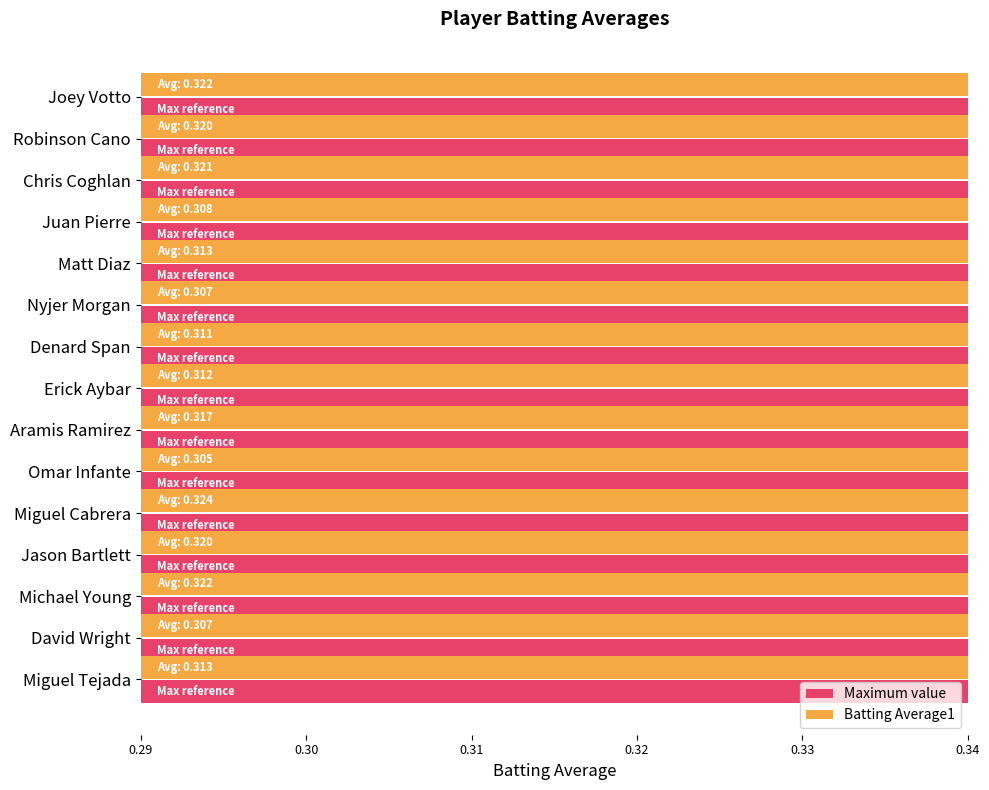

What is the value of the Batting Average1 bar at the 10th from the left?

0.3